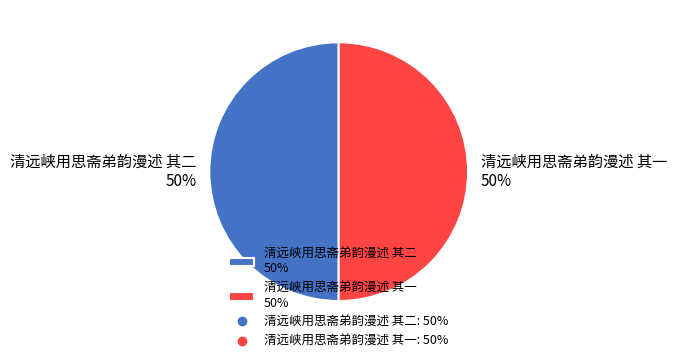

How many slices are in this pie chart?

2